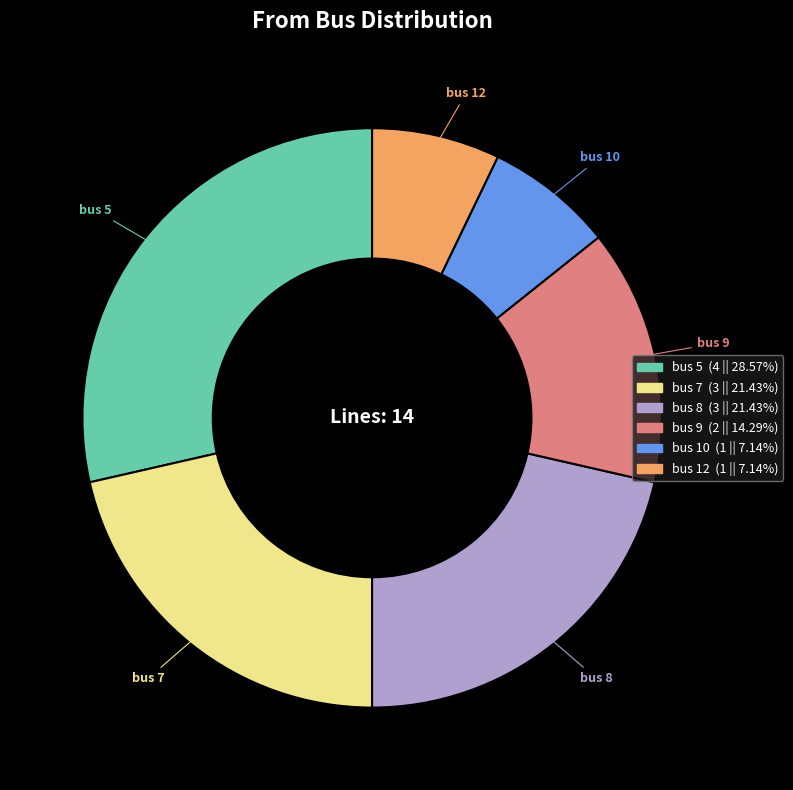

Does bus 10 represent more than half of the total?

No